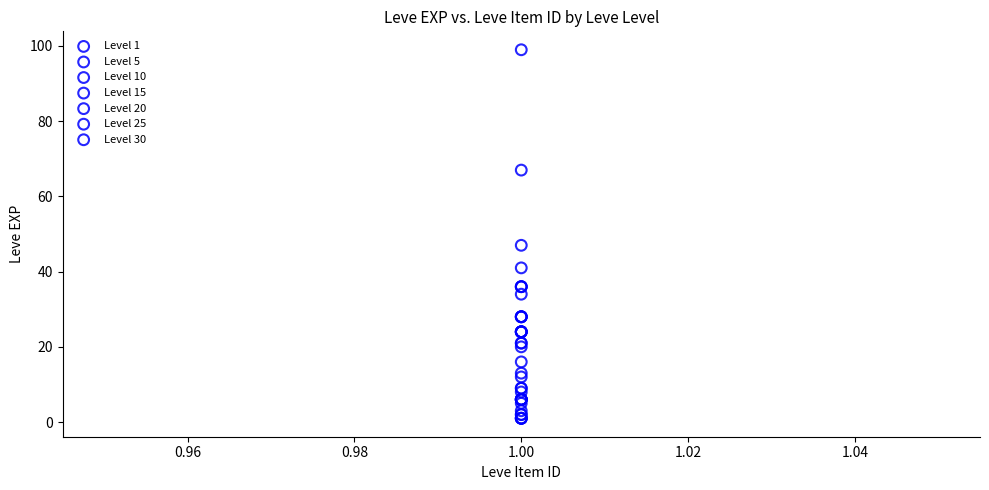

What are all the series names shown in the legend?

Level 1, Level 5, Level 10, Level 15, Level 20, Level 25, Level 30